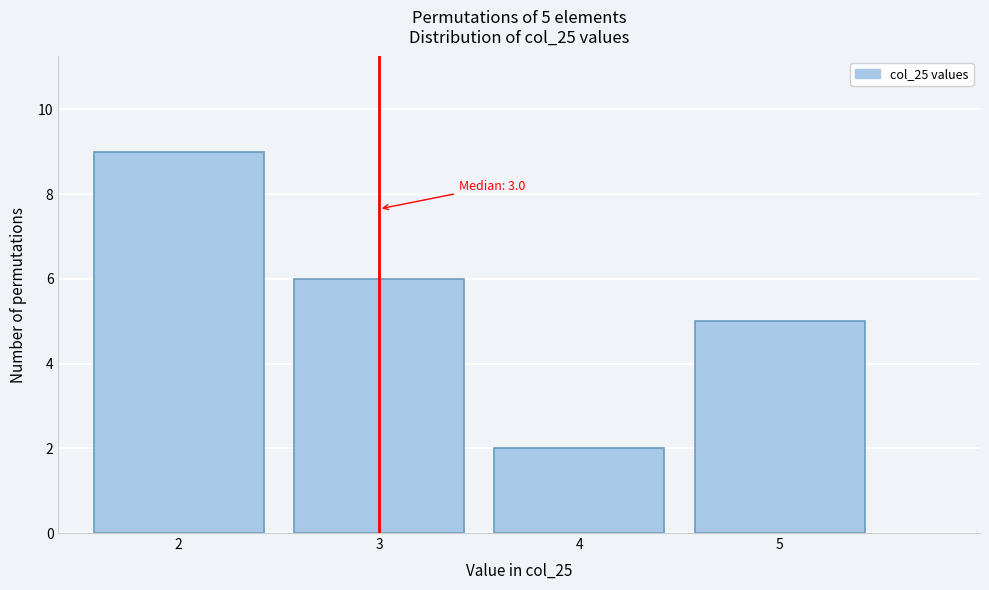

Reading left to right, list all the values displayed in this chart.

2=9	3=6	4=2	5=5